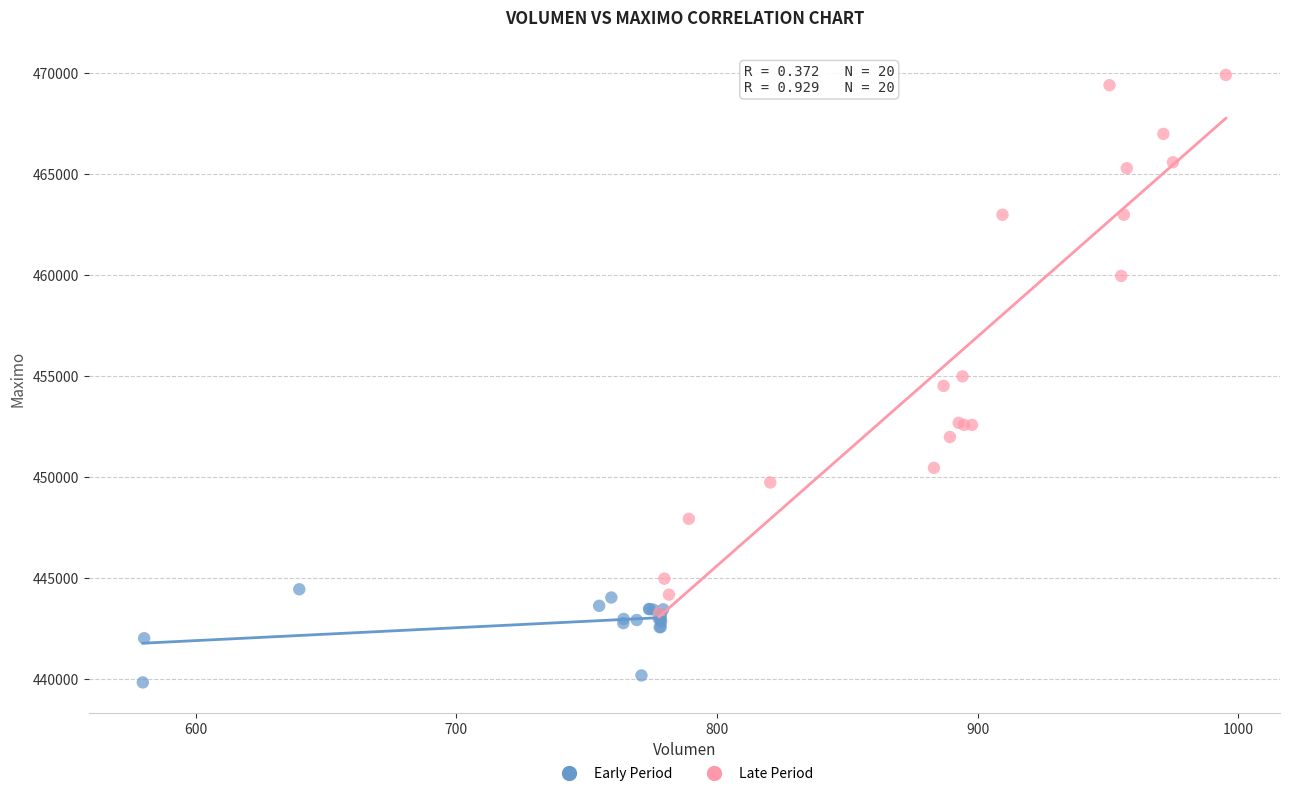

Which series contains the lowest Y value?

Early Period